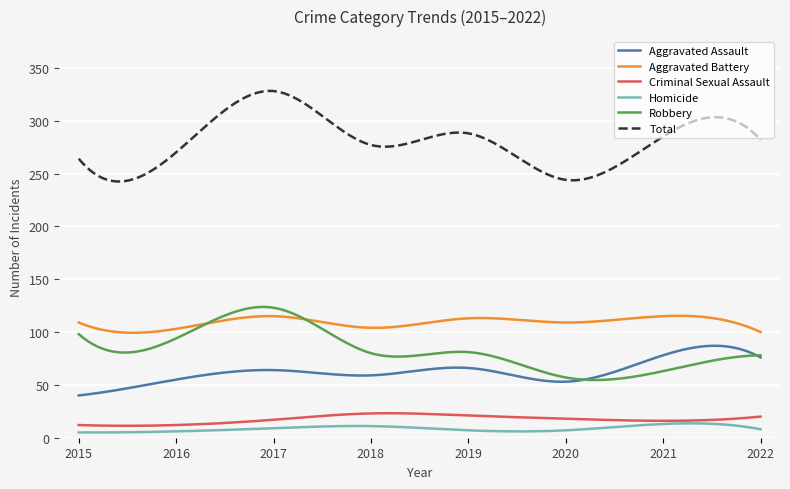

In Aggravated Assault, how many points are lower than both neighbors (excluding endpoints)?

2